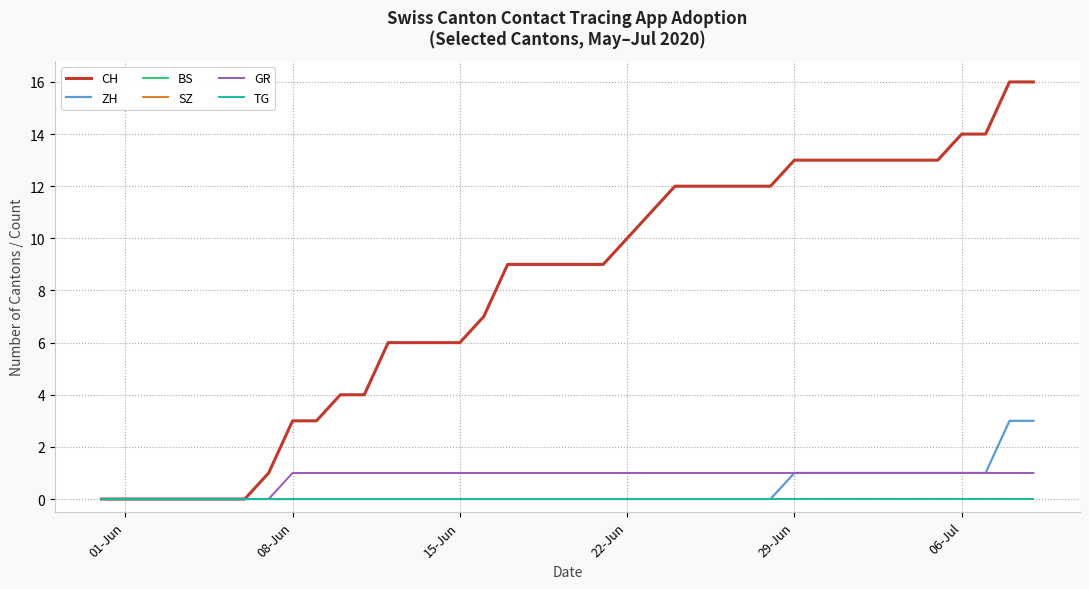

What is the highest value of the GR series?

1